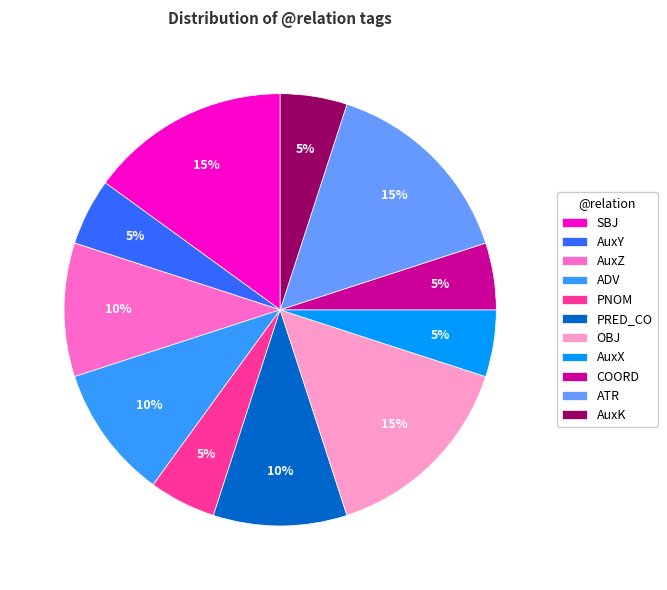

Is the sum of AuxK and AuxX greater than half?

No